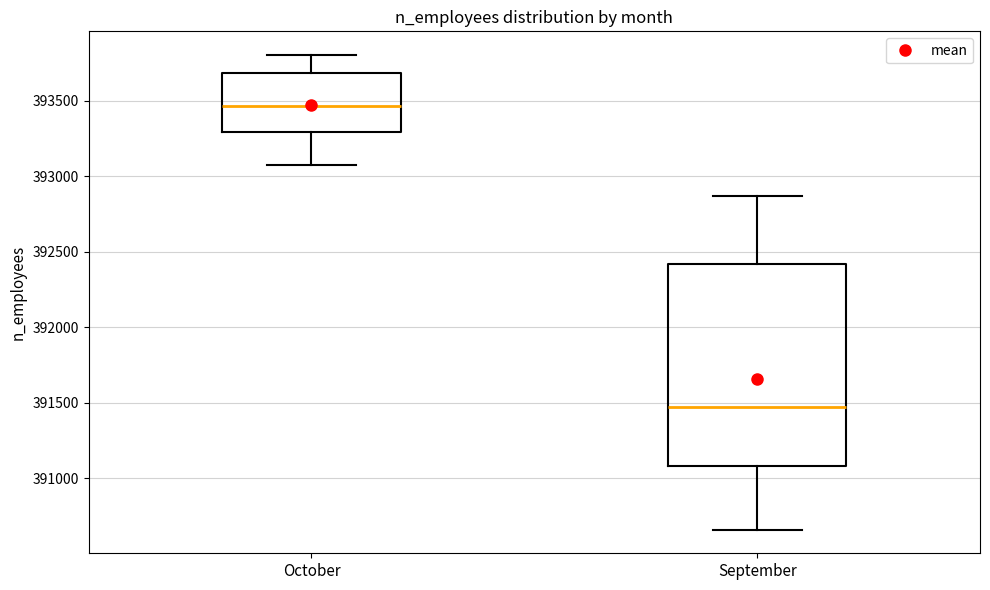

Reading left to right, read every box against the y-axis: the position of its median line, the range the box covers, and the ends of its whiskers. The values are not printed on the chart, so give them approximately, as read against the axis.

October: median 393450, box 393300 to 393700, whiskers 393050 to 393800
September: median 391450, box 391100 to 392400, whiskers 390650 to 392850